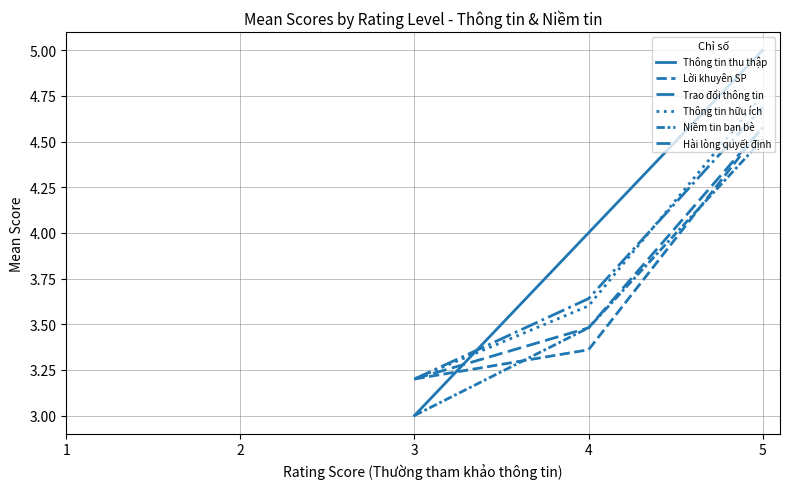

The Trao đổi thông tin series shows 1.0 at 5. True or false?

False